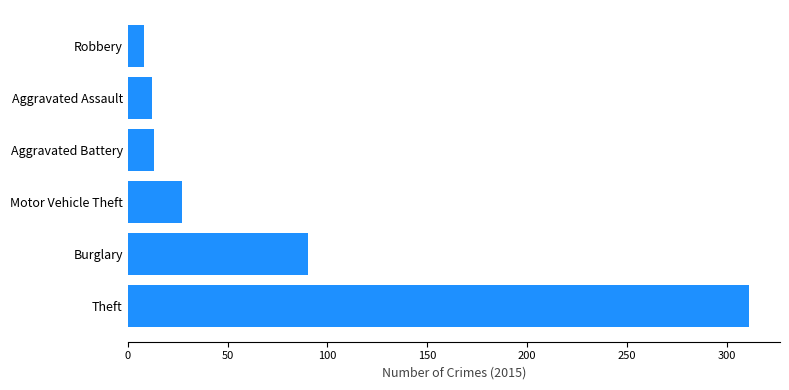

What is the sum of the values at Aggravated Battery and Motor Vehicle Theft?

40